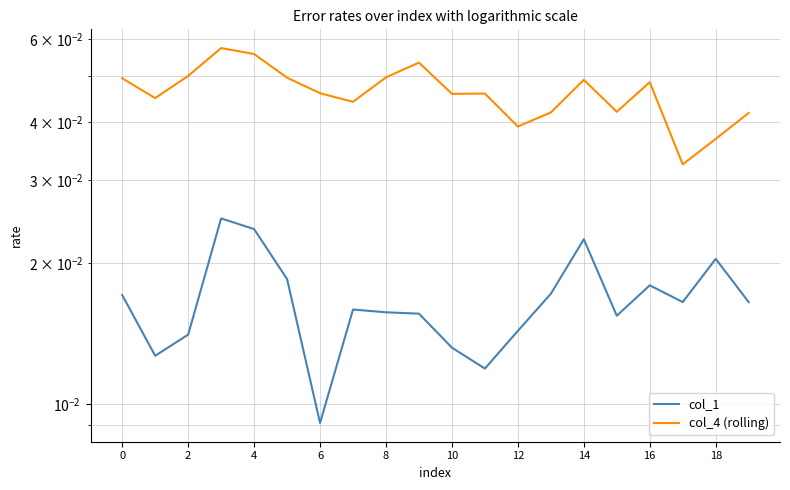

How many series are shown in this chart?

2